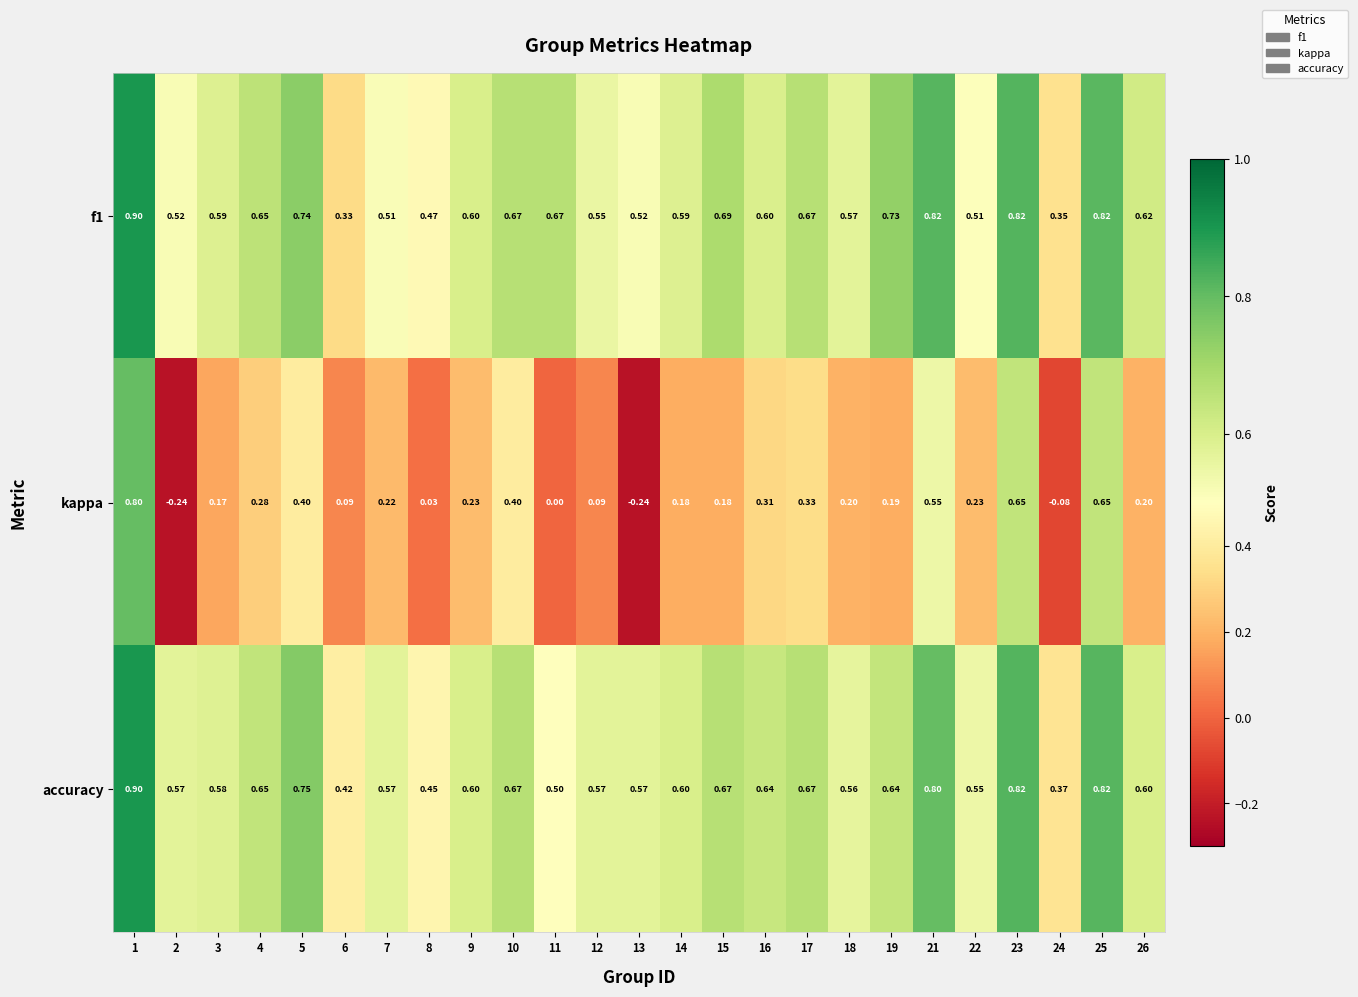

How many data points does each series have?

25